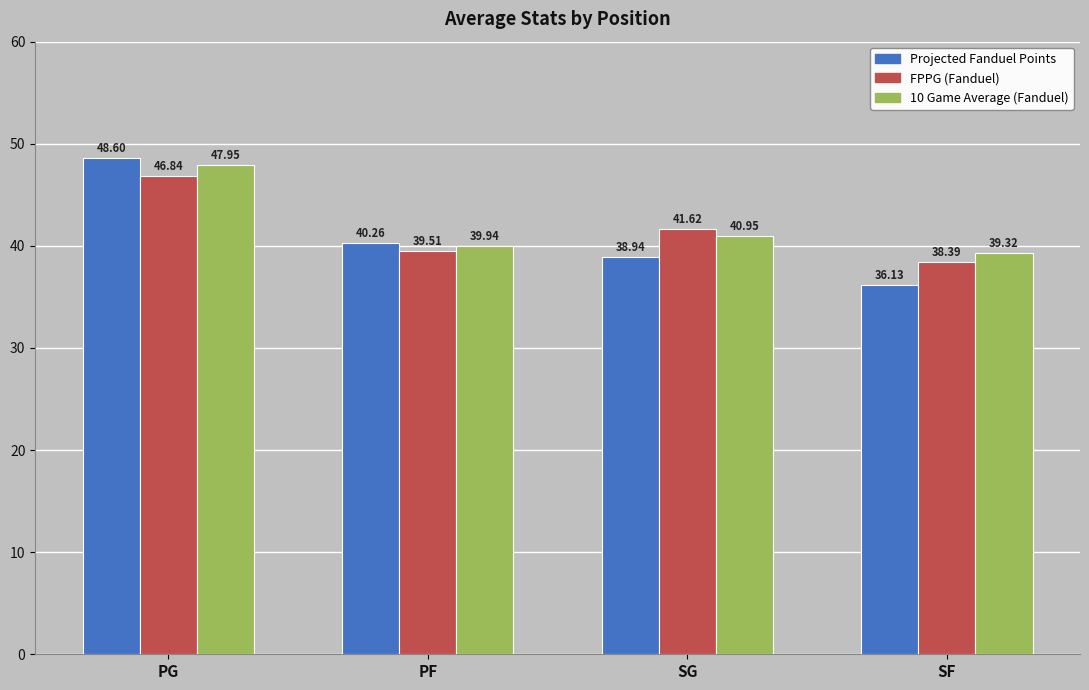

What is the maximum value shown in the chart?

48.6